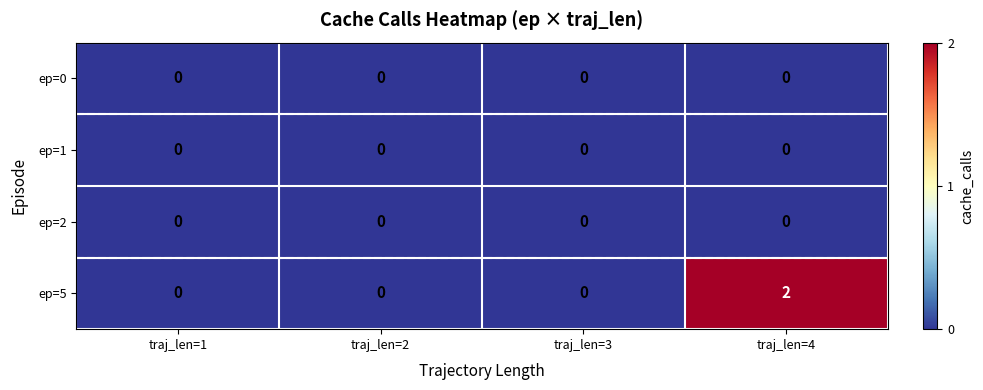

Reading left to right, what are all the values shown in this chart?

ep=0: traj_len=1=0	traj_len=2=0	traj_len=3=0	traj_len=4=0
ep=1: traj_len=1=0	traj_len=2=0	traj_len=3=0	traj_len=4=0
ep=2: traj_len=1=0	traj_len=2=0	traj_len=3=0	traj_len=4=0
ep=5: traj_len=1=0	traj_len=2=0	traj_len=3=0	traj_len=4=2